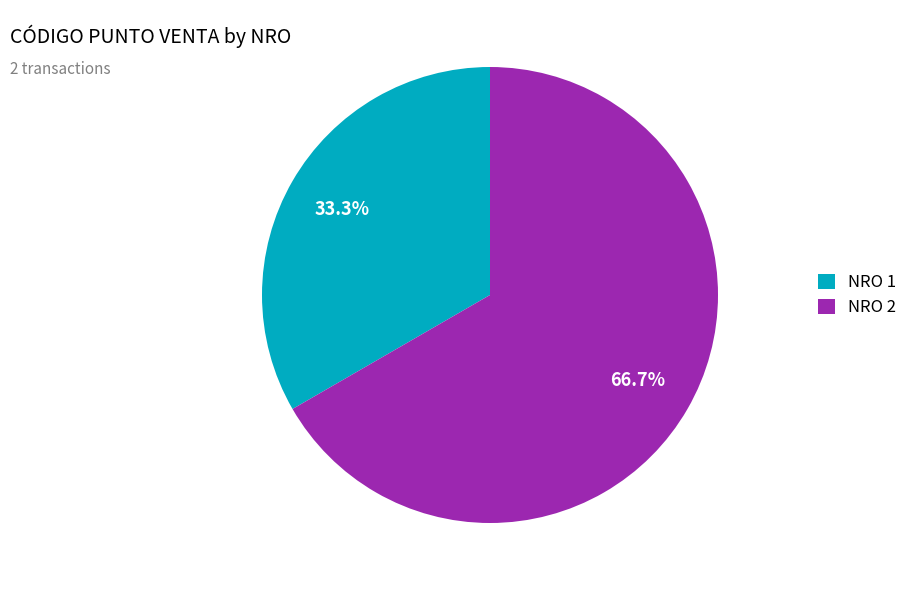

Approximately how many times larger is the value at NRO 1 compared to NRO 2?

0.5